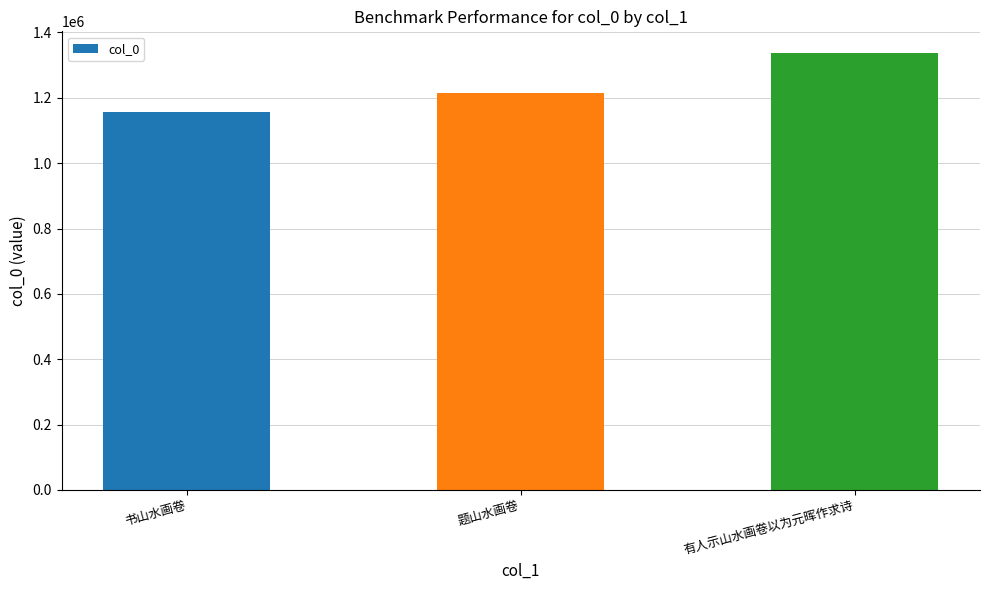

The chart shows a value of 764483 at 书山水画卷. True or false?

False